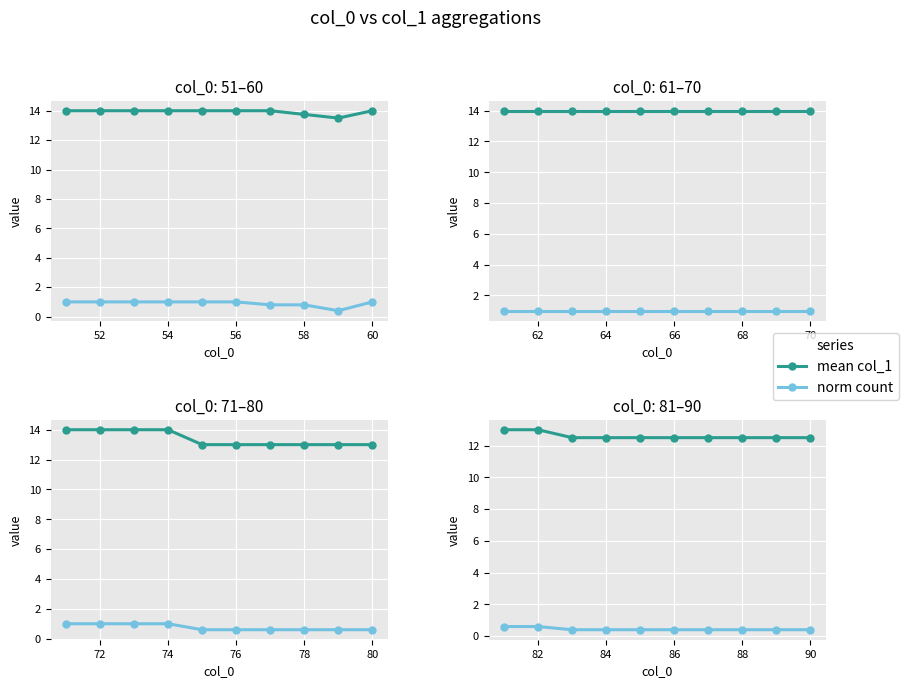

Is the value of norm count at 56 greater than the value of mean col_1 at 54?

No